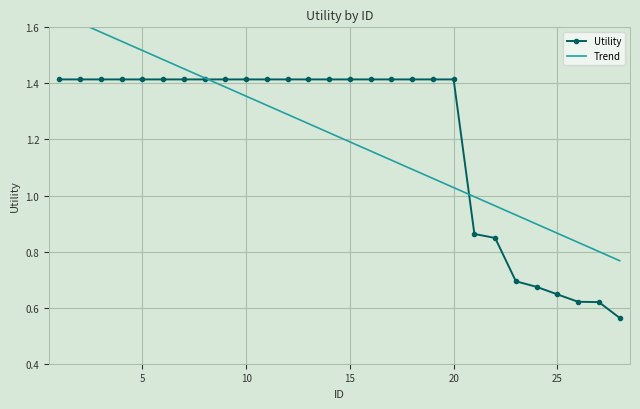

Reading left to right, what are all the values shown in this chart?

1=1.4	2=1.4	3=1.4	4=1.4	5=1.4	6=1.4	7=1.4	8=1.4	9=1.4	10=1.4	11=1.4	12=1.4	13=1.4	14=1.4	15=1.4	16=1.4	17=1.4	18=1.4	19=1.4	20=1.4	21=0.9	22=0.8	23=0.7	24=0.7	25=0.6	26=0.6	27=0.6	28=0.6